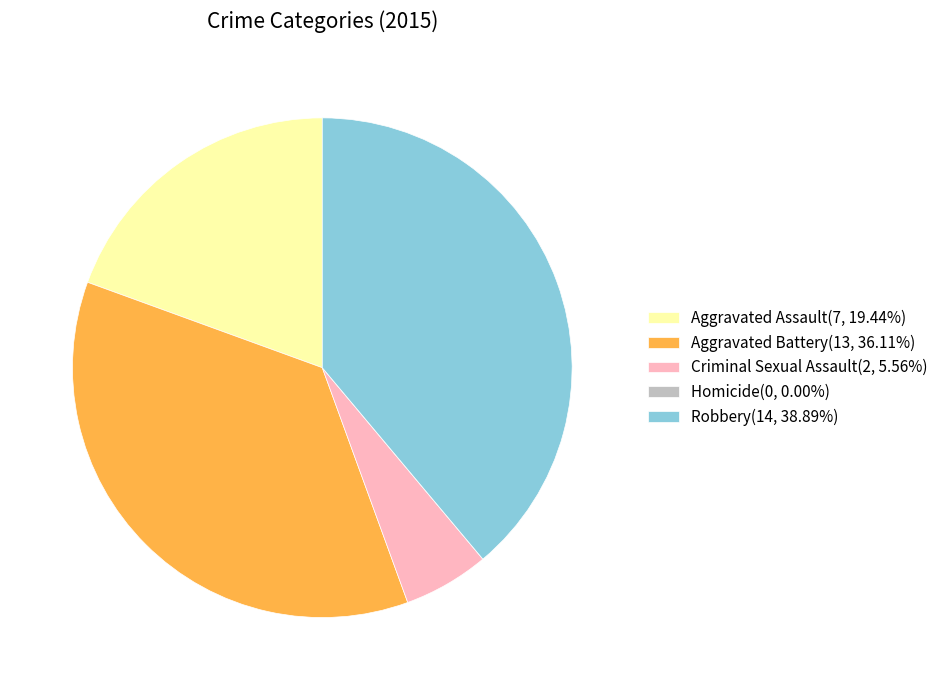

Does Aggravated Assault(7, 19.44%) account for over 50% of the chart?

No